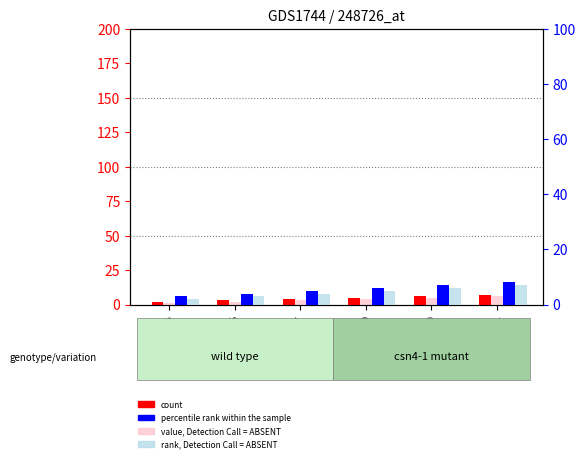

Rank the series at GSM88057 from highest to lowest value.

percentile rank within the sample, count, rank, Detection Call = ABSENT, value, Detection Call = ABSENT